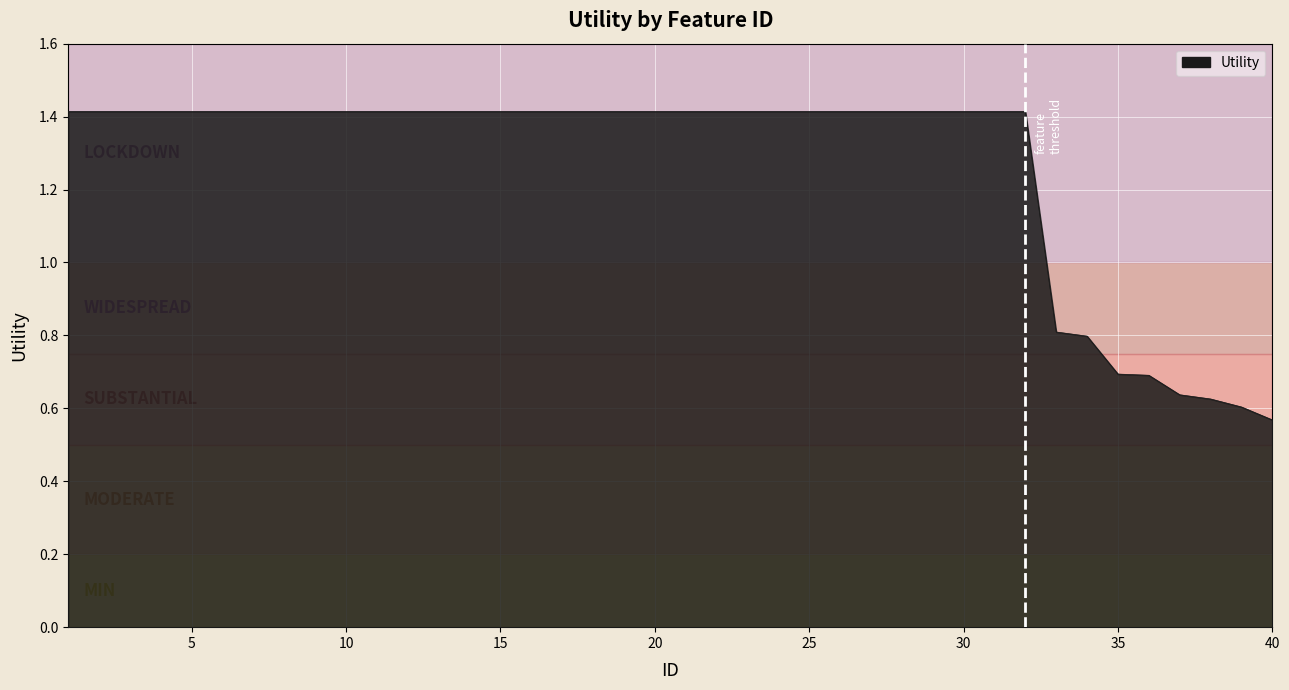

What is the difference between the maximum and minimum values?

0.8